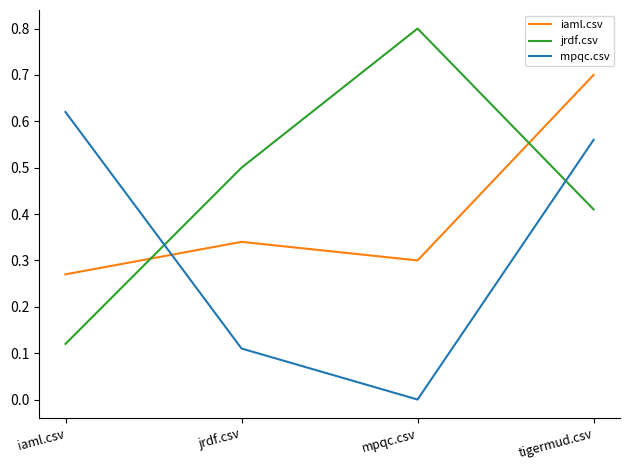

True or false: mpqc.csv and jrdf.csv cross at least once.

True